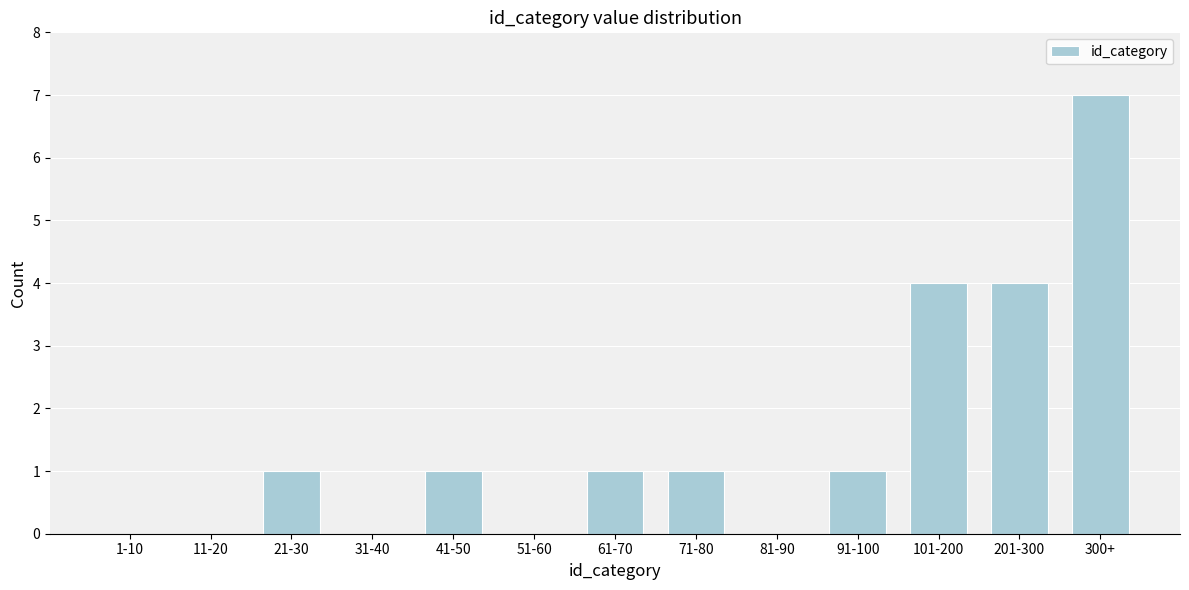

Reading right to left, extract all data points from this chart.

300+=7	201-300=4	101-200=4	91-100=1	81-90=0	71-80=1	61-70=1	51-60=0	41-50=1	31-40=0	21-30=1	11-20=0	1-10=0